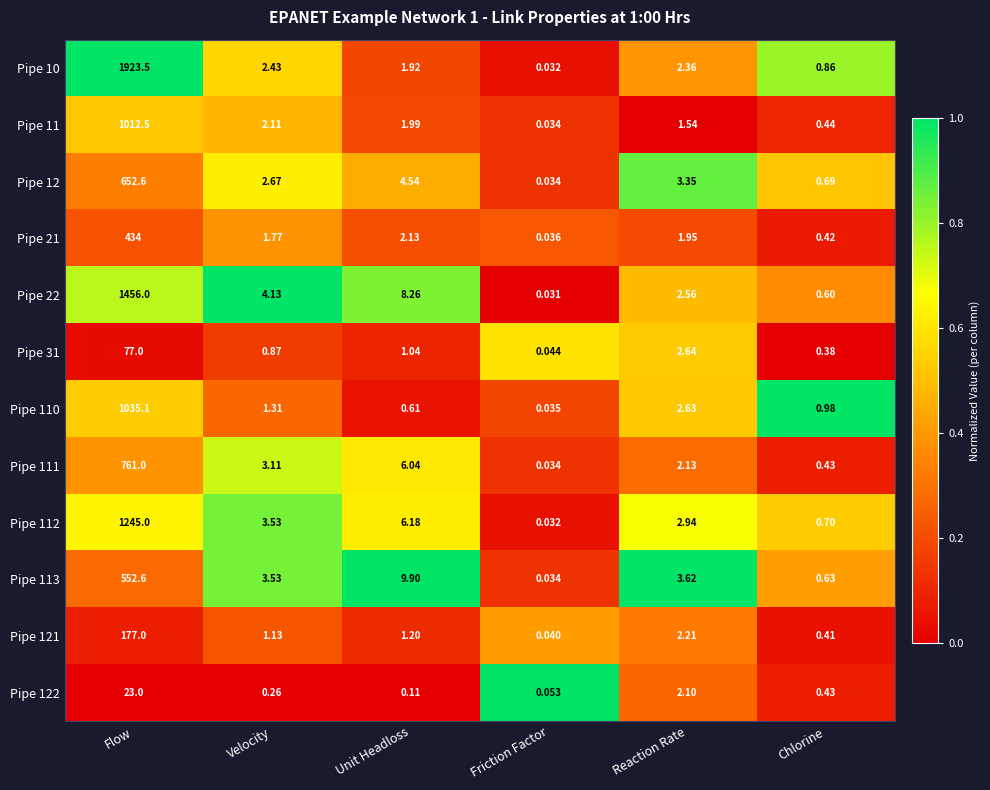

Count the number of categories in the chart.

6